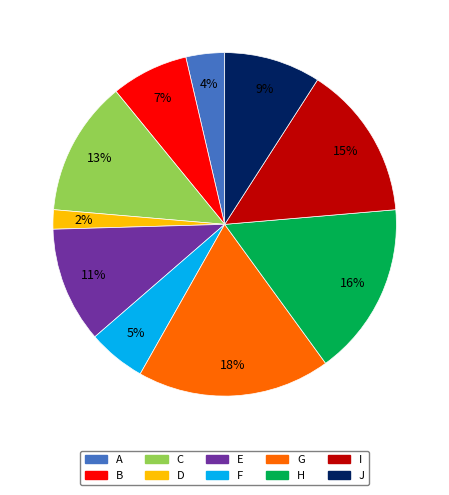

Approximately how many times larger is the value at B compared to J?

0.8